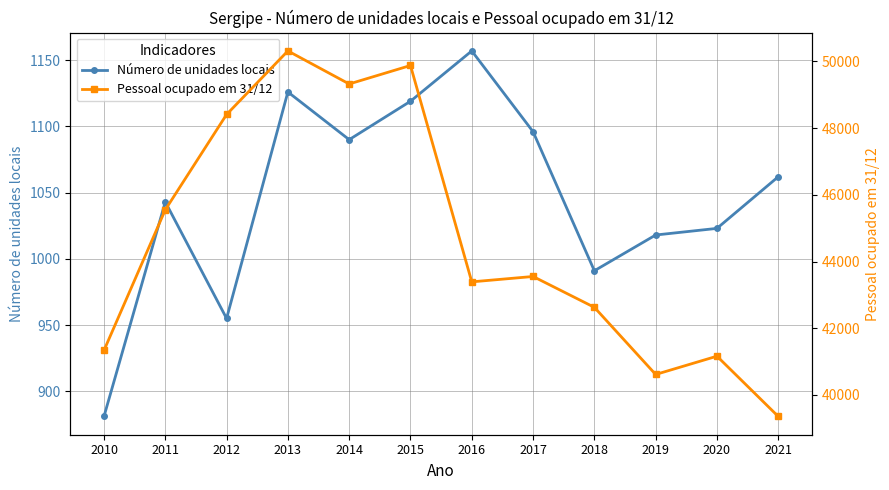

Reading right to left, what are all the values shown in this chart?

Número de unidades locais: 2021=1062	2020=1023	2019=1018	2018=991	2017=1096	2016=1157	2015=1119	2014=1090	2013=1126	2012=955	2011=1043	2010=881
Pessoal ocupado em 31/12: 2021=39355	2020=41162	2019=40614	2018=42627	2017=43552	2016=43391	2015=49879	2014=49325	2013=50316	2012=48410	2011=45552	2010=41336